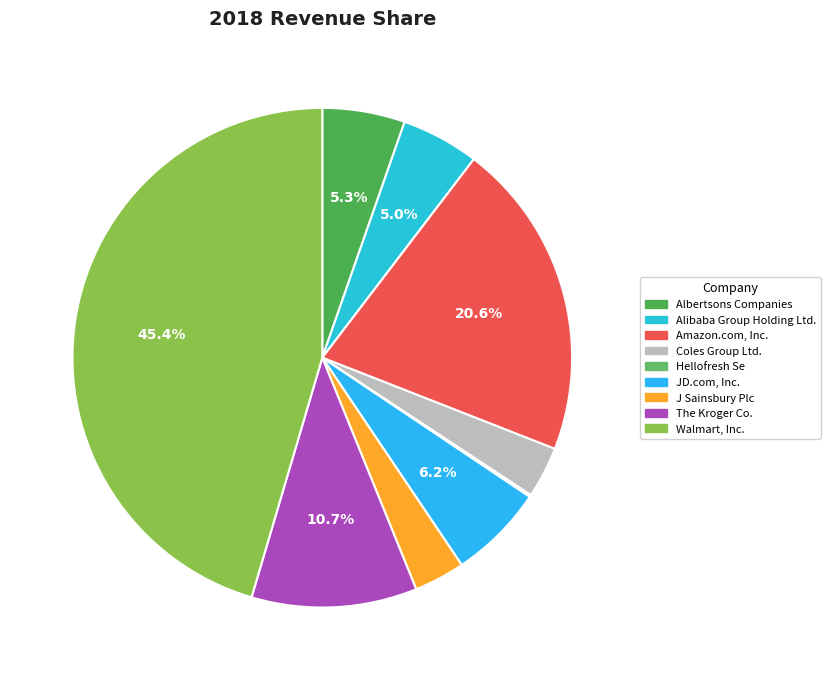

To the nearest percent, what is the average slice percentage?

11%